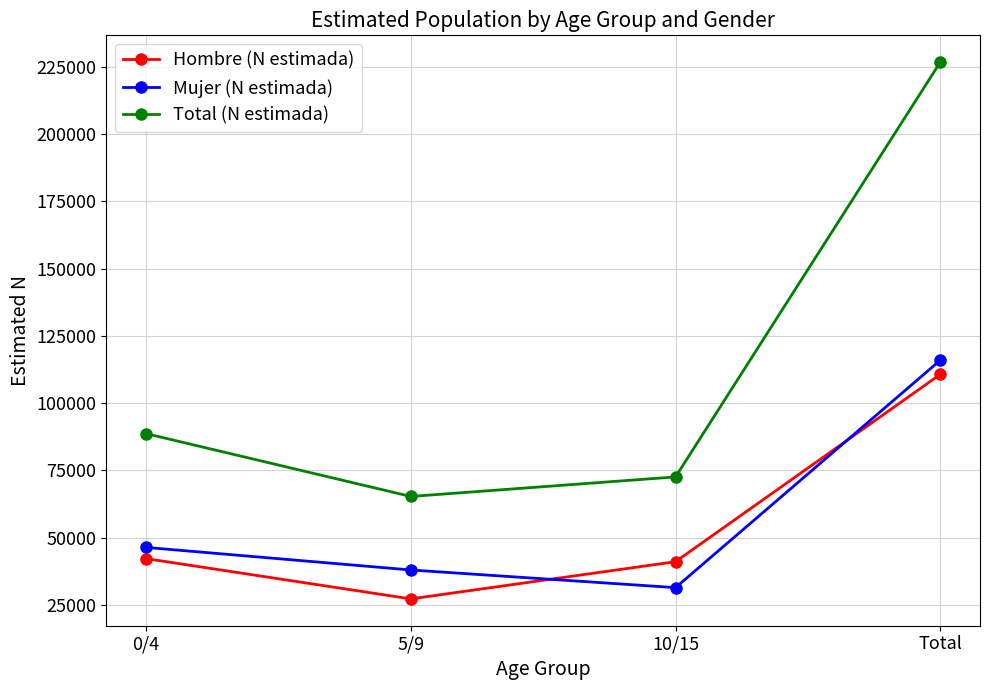

What is the approximate value of Total (N estimada) at 10/15?

72617